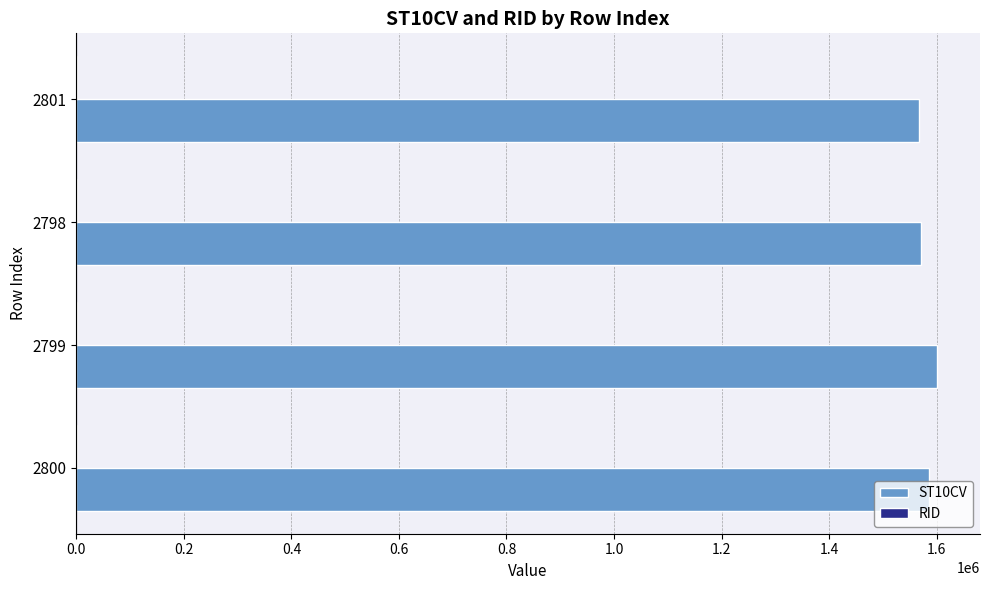

What is the maximum value shown in the chart?

1600540